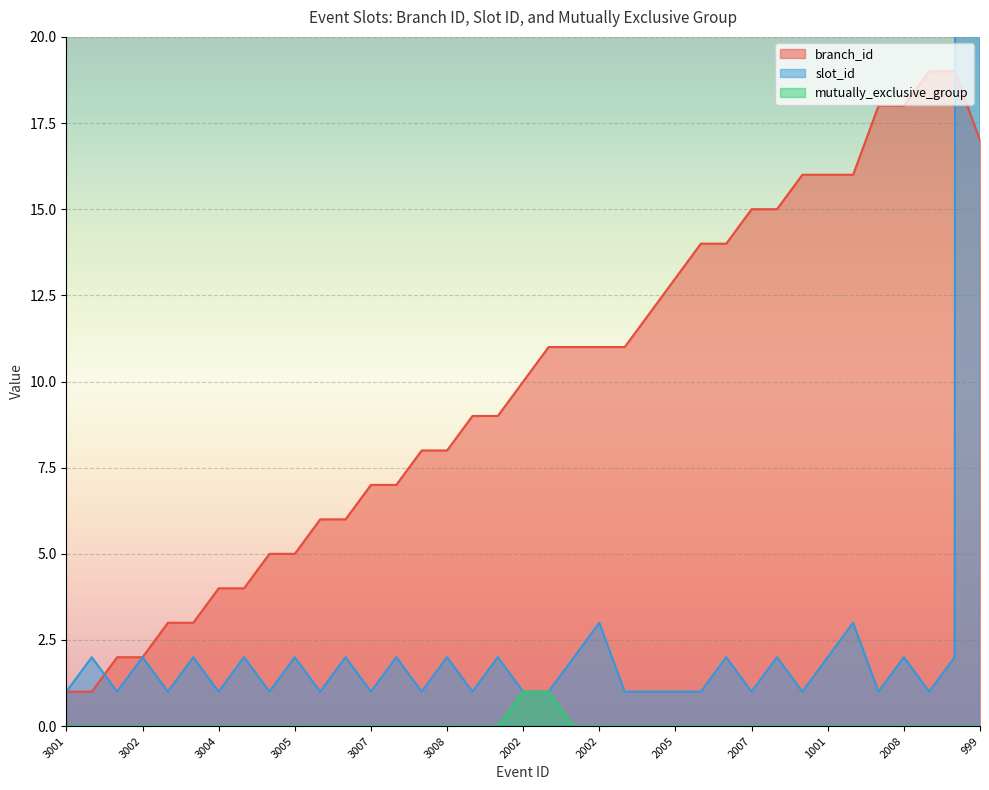

Rank the series by their maximum value, from lowest to highest.

mutually_exclusive_group, branch_id, slot_id